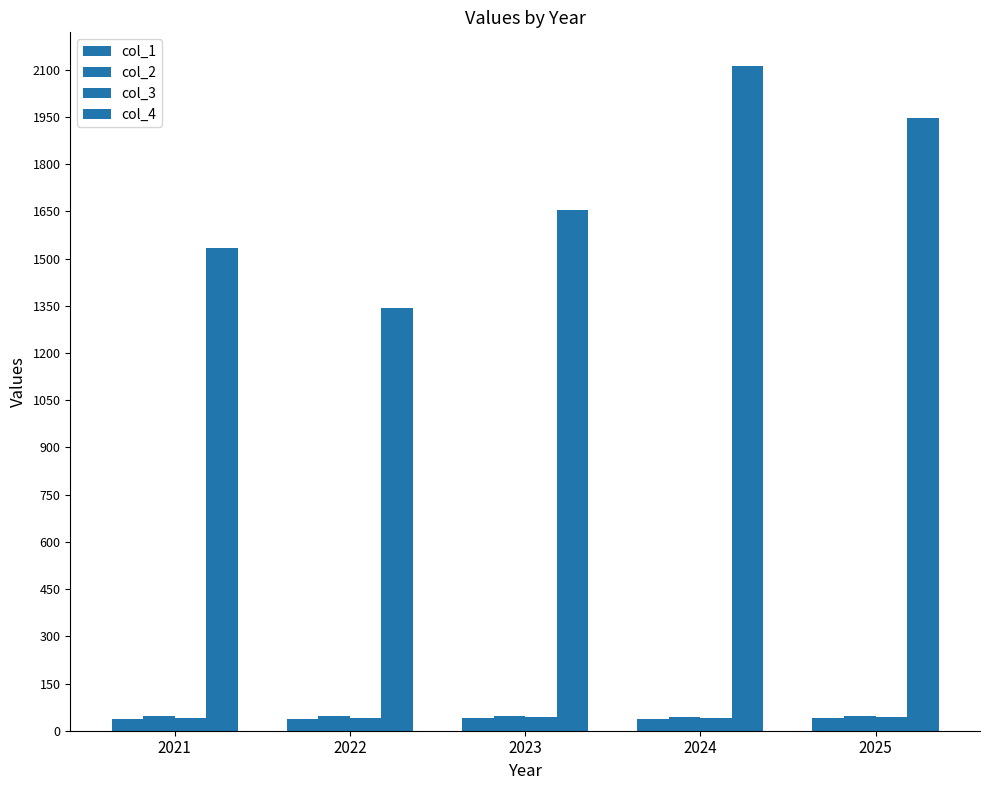

How many groups of bars are there?

5